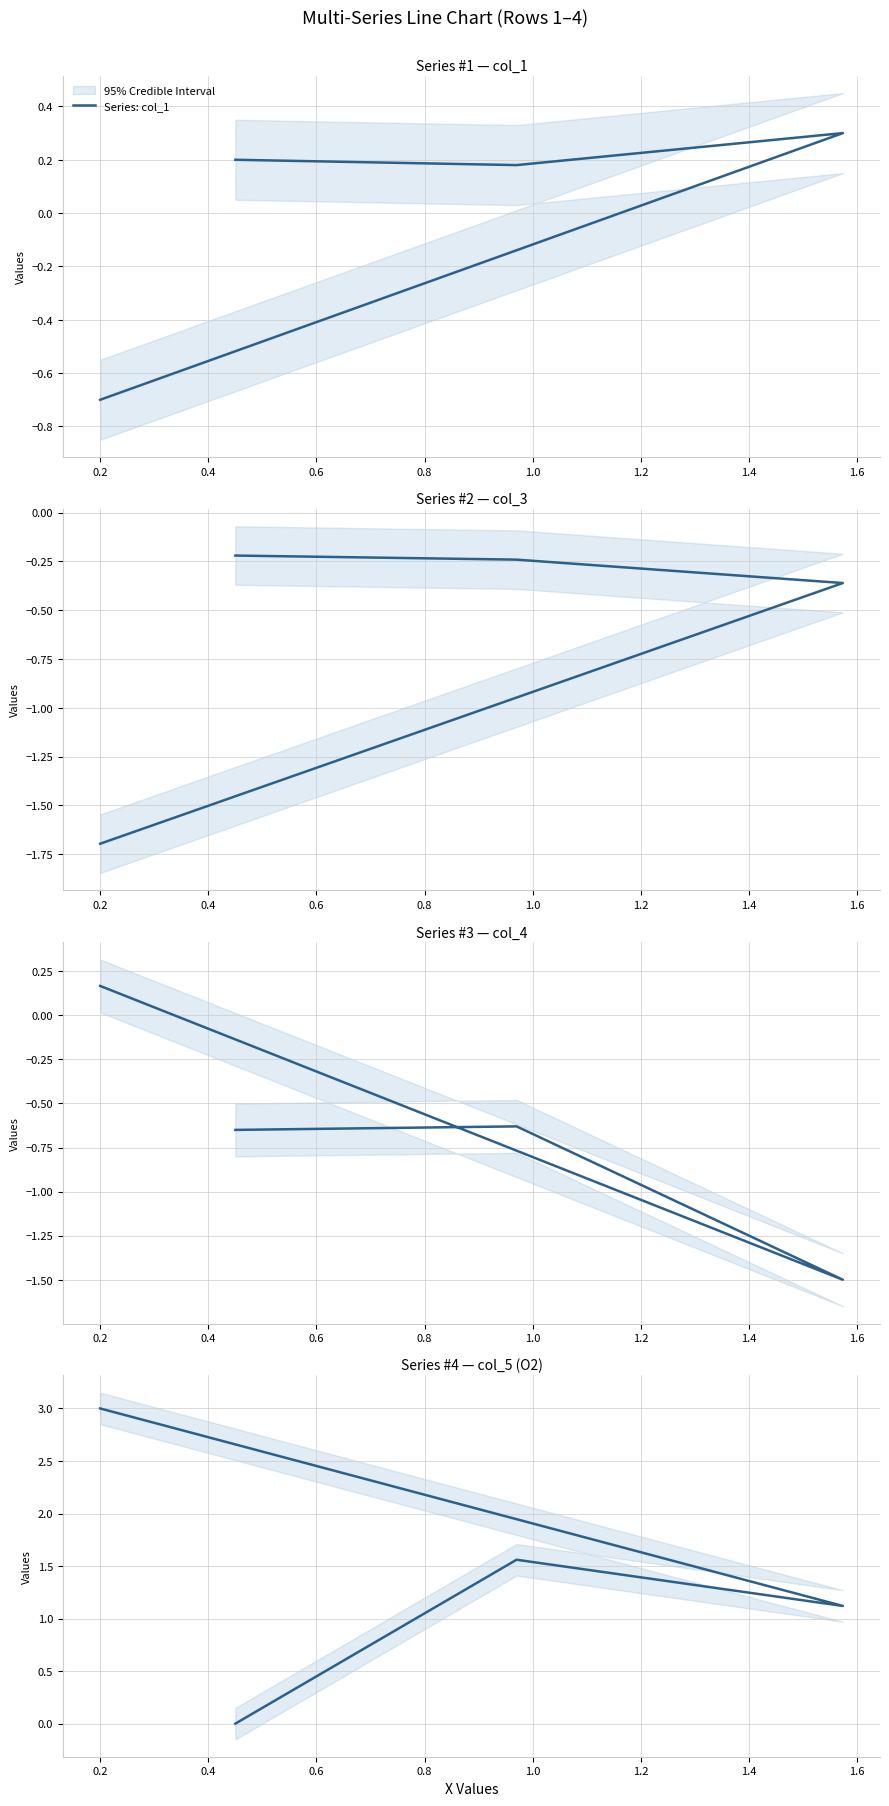

At which category does Series: col_5 (O2) reach its first local peak?

0.2